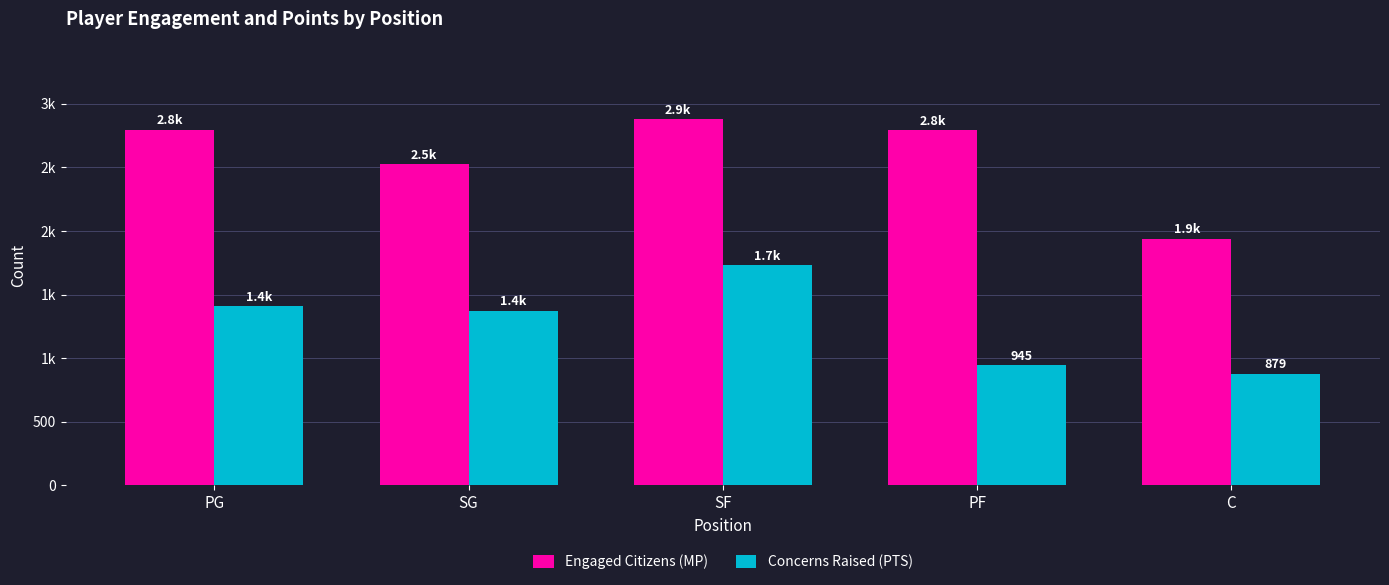

Are the bars grouped side by side (vs. stacked)?

Yes